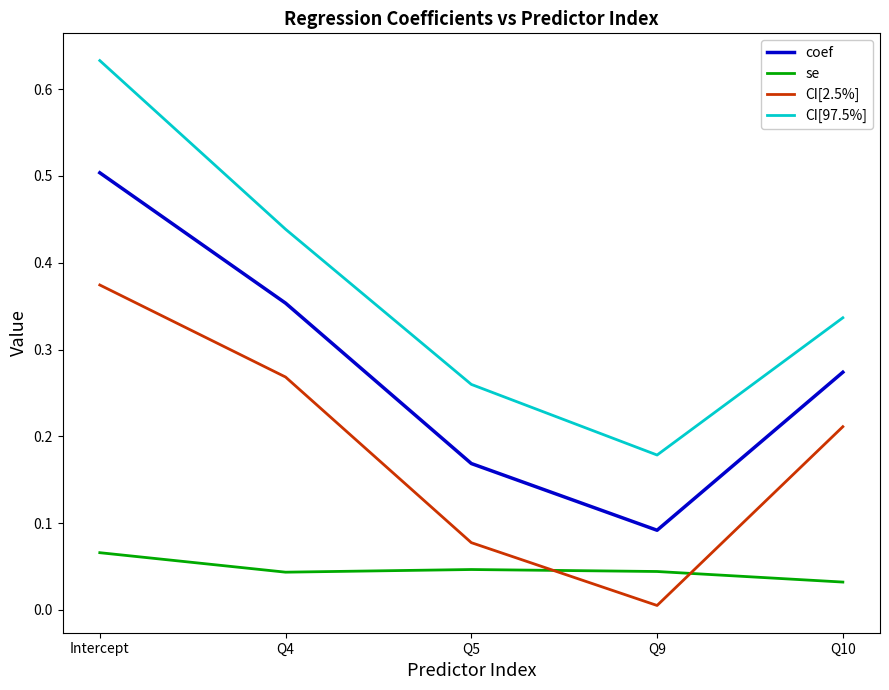

List the labels in order of CI[97.5%] value, largest first.

Intercept, Q4, Q10, Q5, Q9